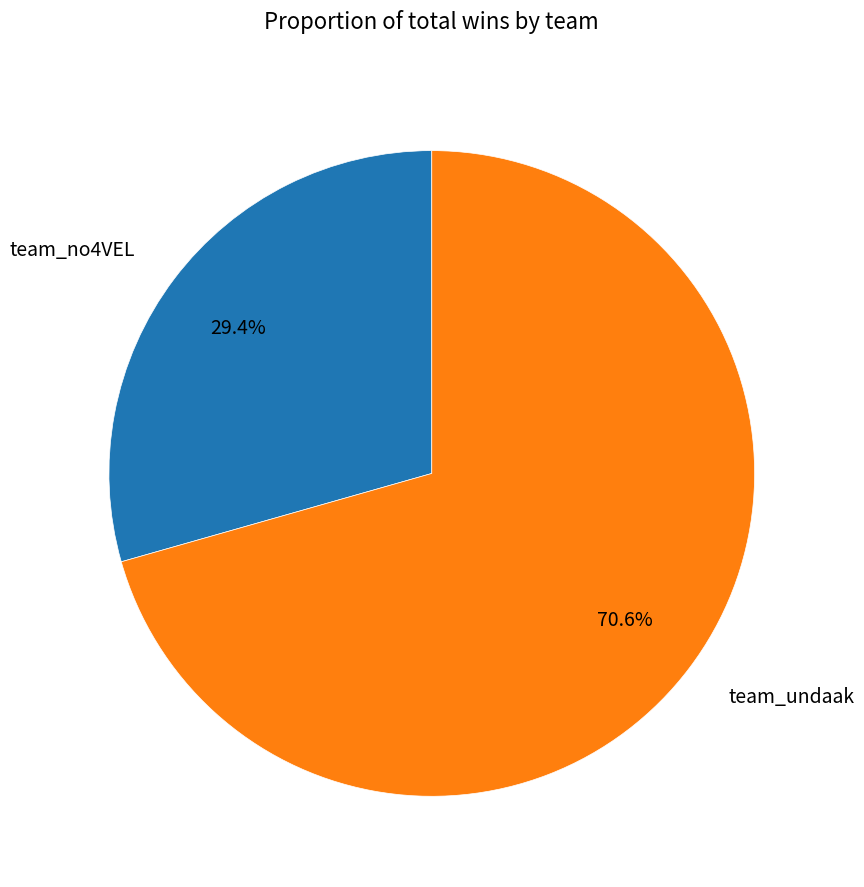

To the nearest percent, what is the difference between the largest and smallest slice percentages?

41%